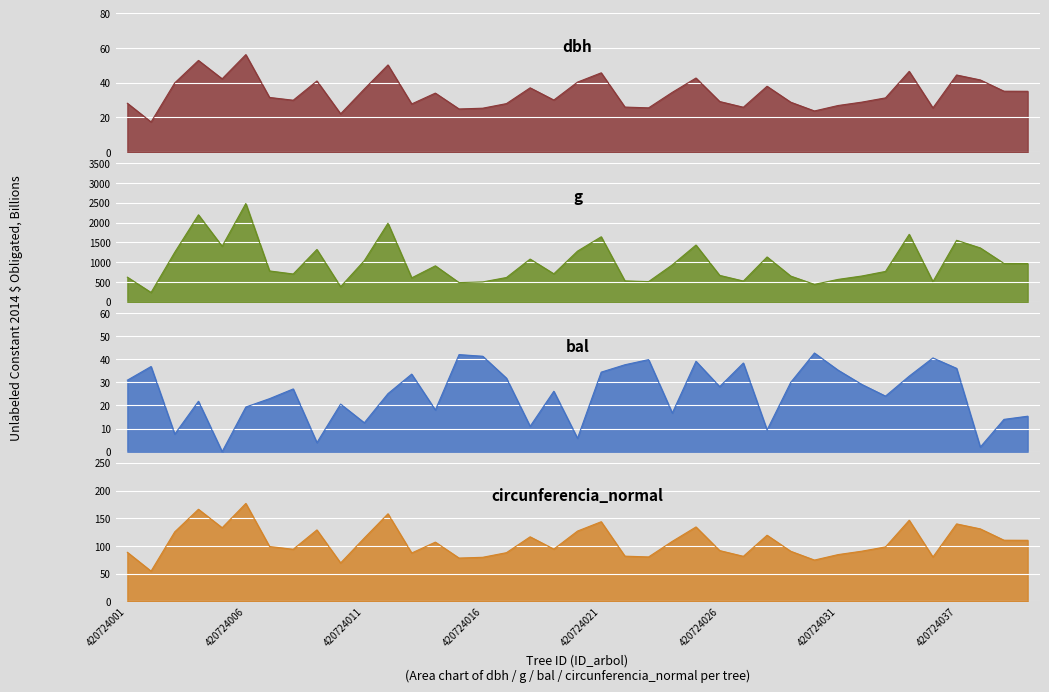

Which series has the widest spread of values?

g